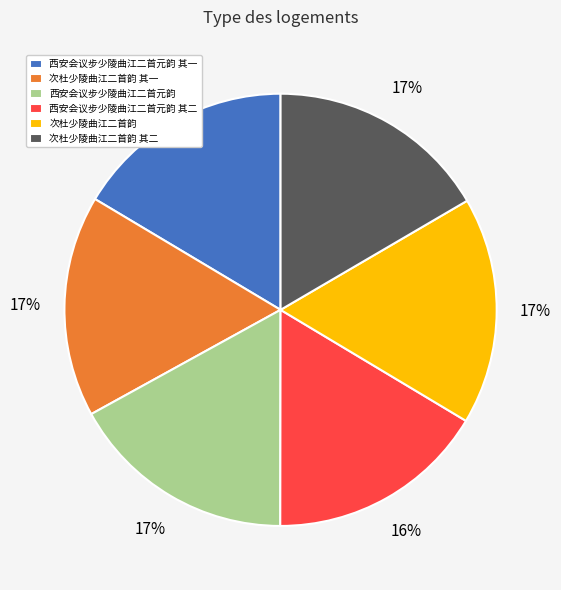

Approximately how many times larger is the value at 次杜少陵曲江二首韵 其二 compared to 次杜少陵曲江二首韵 其一?

1.0